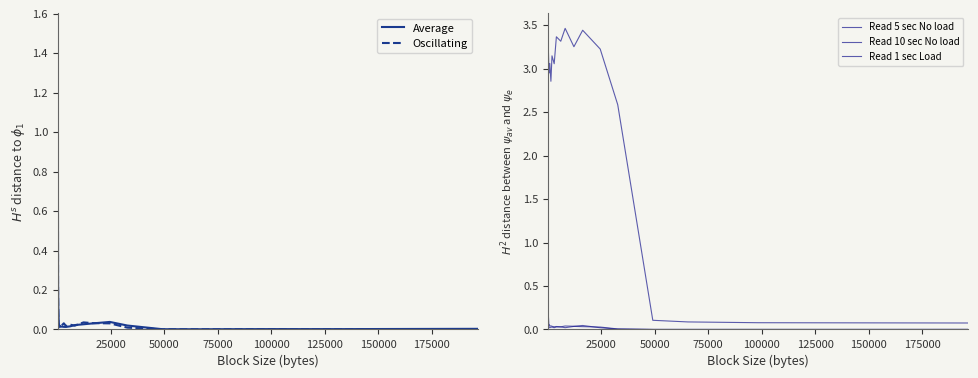

What is the highest value of the Oscillating series?

1.4